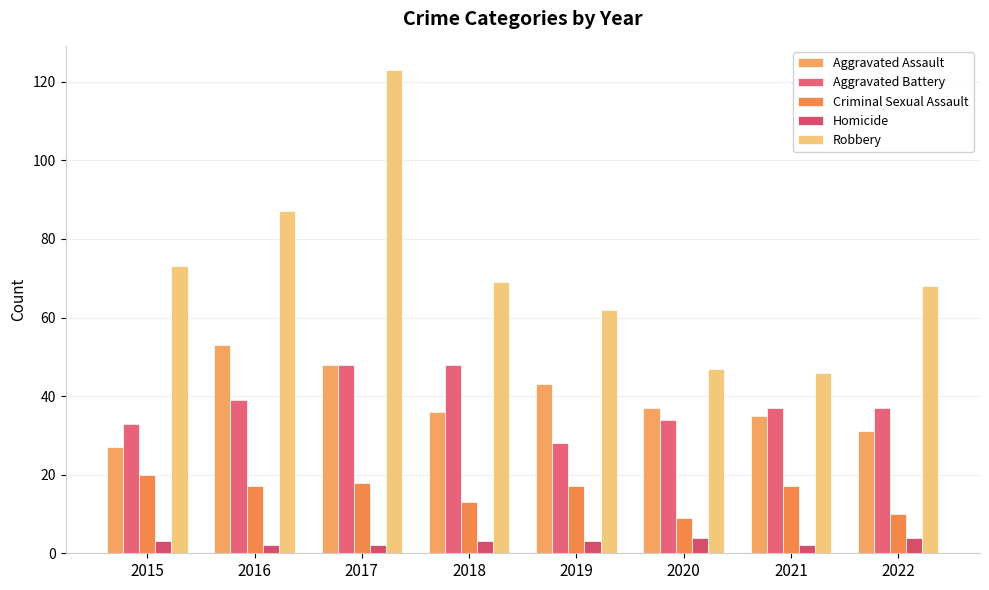

What are all the series names shown in the legend?

Aggravated Assault, Aggravated Battery, Criminal Sexual Assault, Homicide, Robbery